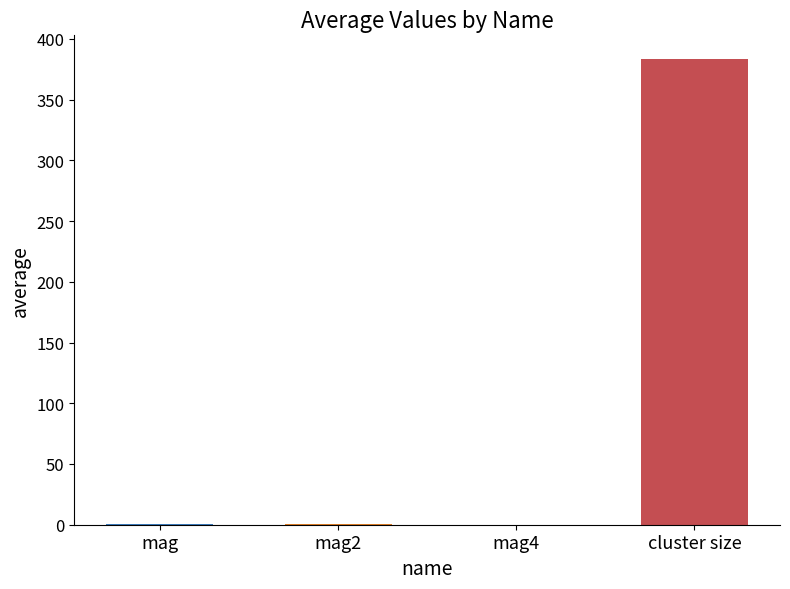

List the labels in order of value, largest first.

cluster size, mag, mag2, mag4